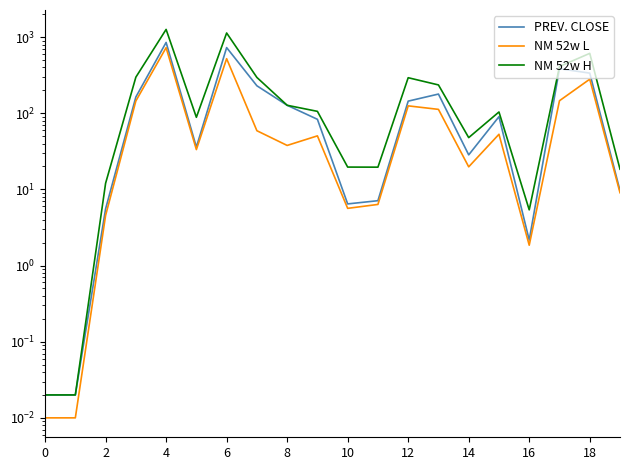

How many series are shown in this chart?

3